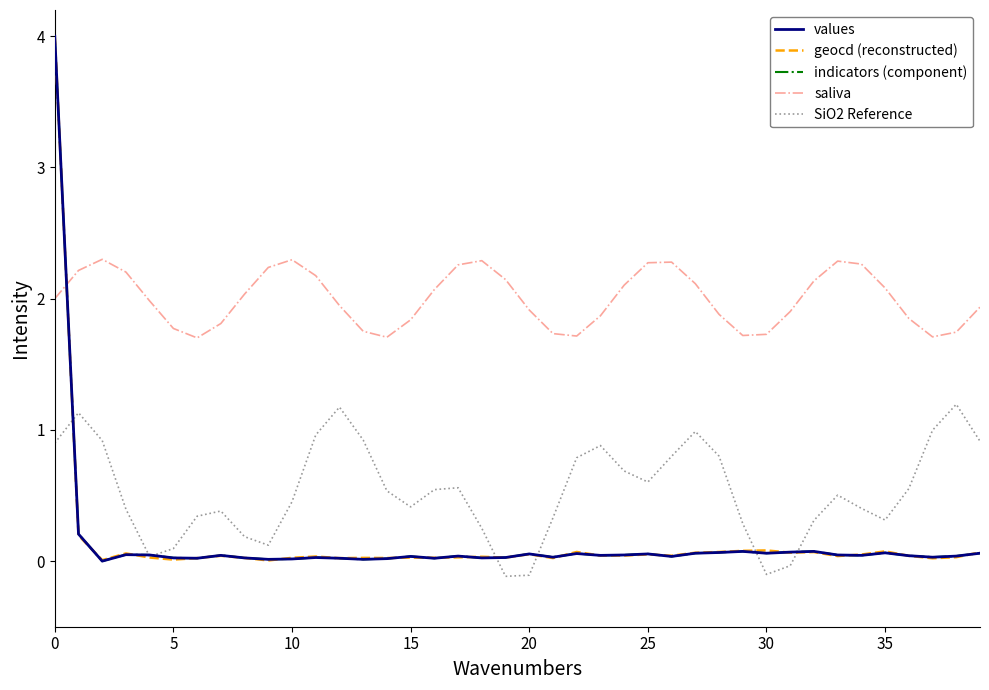

What is the difference between the maximum and minimum values in the SiO2 Reference series?

1.3